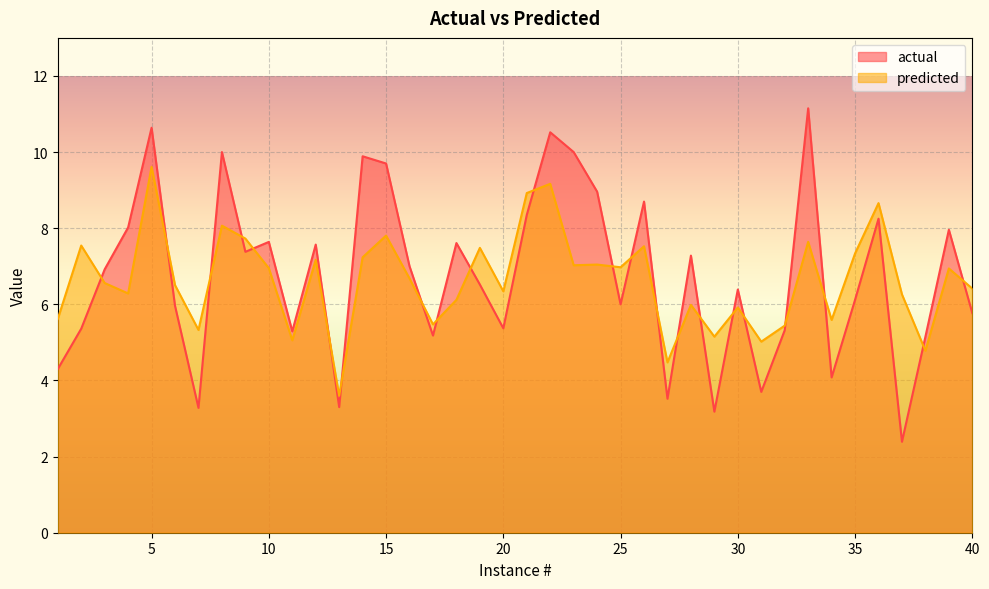

Between 6 and 25, which is larger?

25